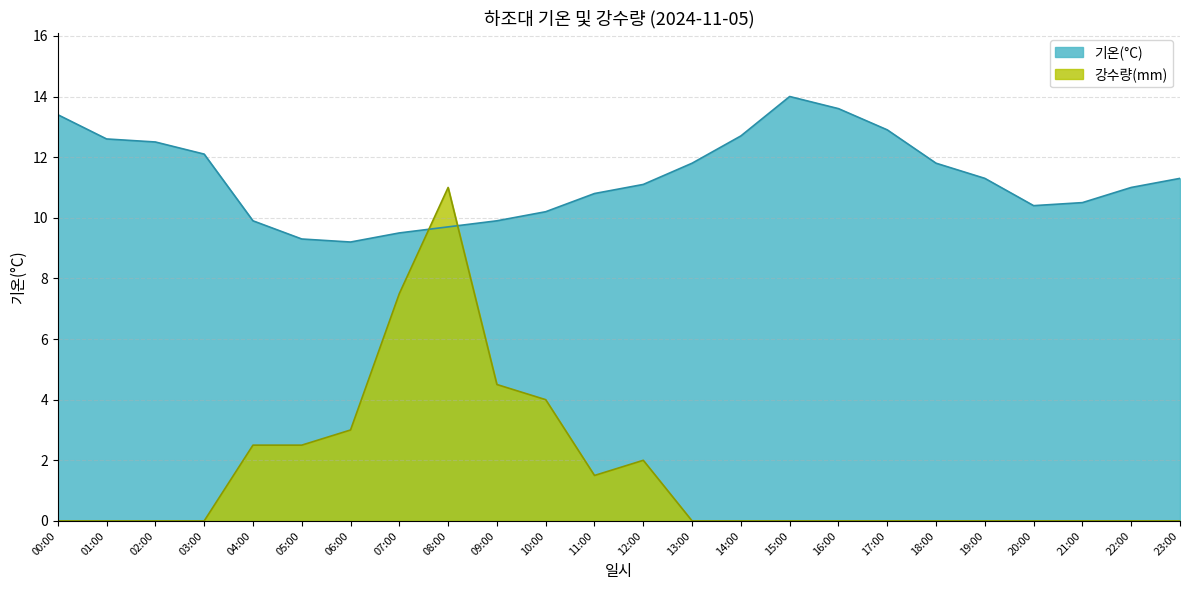

How many interior local valleys does the 강수량(mm) series have?

1